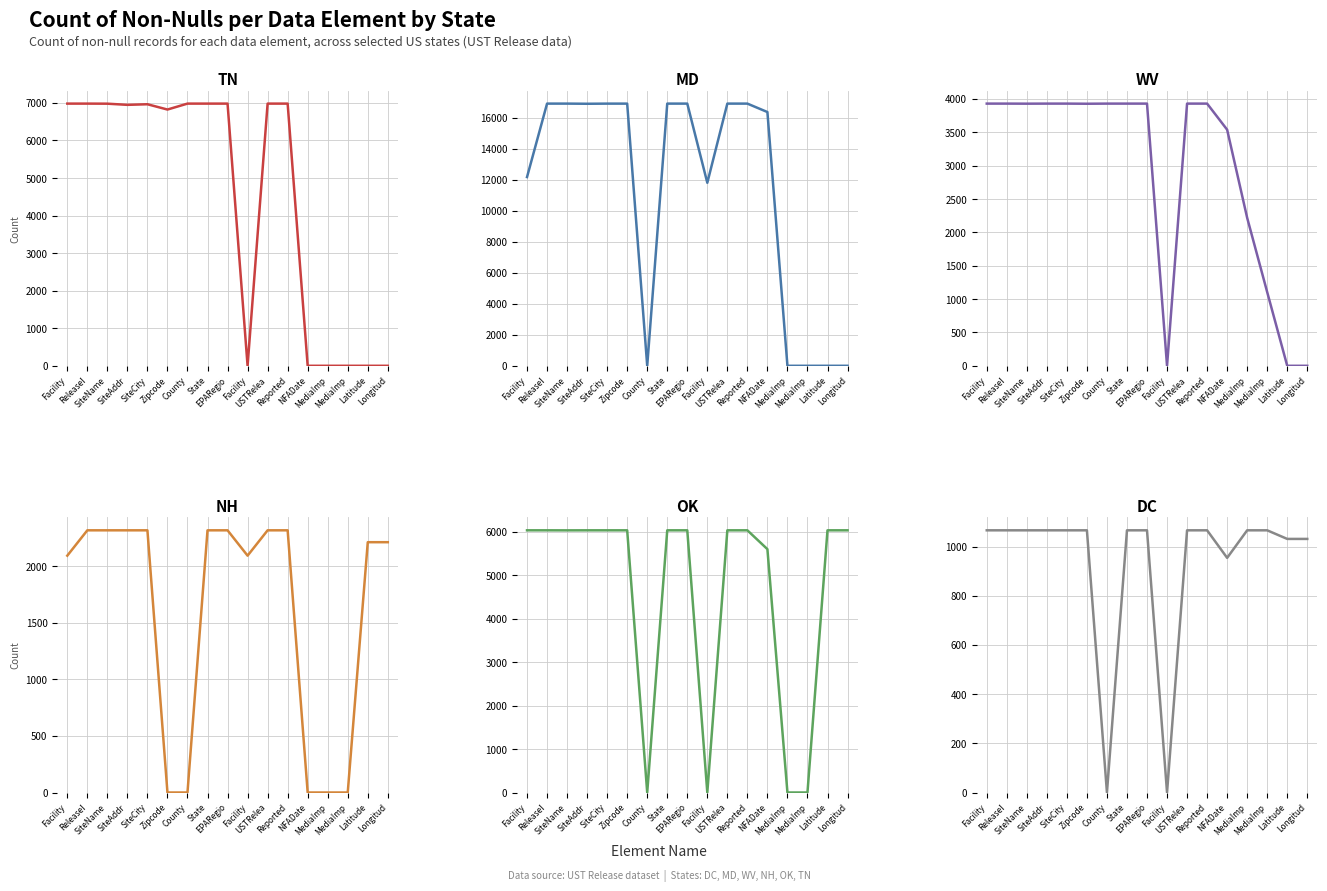

What is the label of the 11th point from the left?

USTRelea